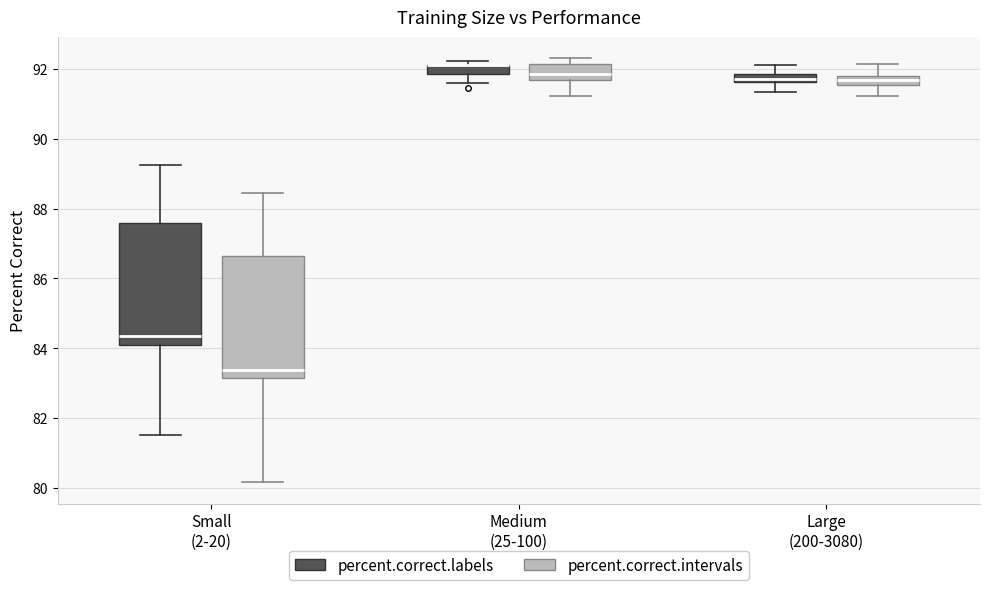

Where does the lower whisker of the box for Large (200-3080) (percent.correct.labels) end on the y-axis? The values are not printed on the chart, so give them approximately, as read against the axis.

91.4